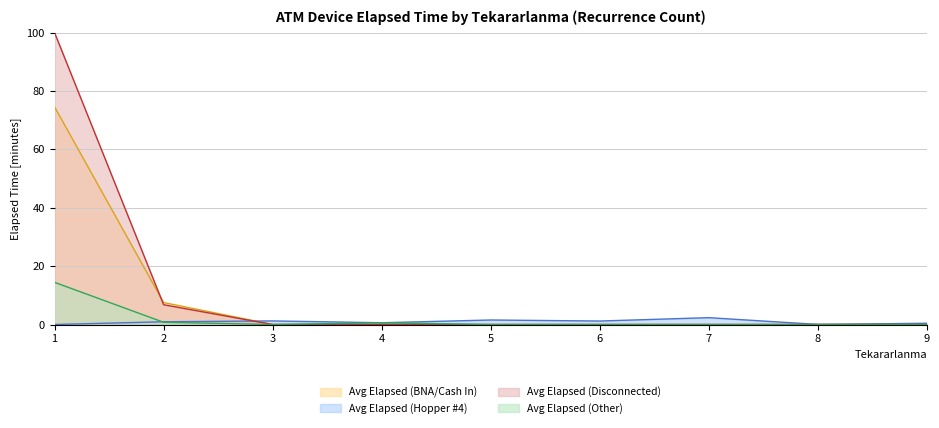

At how many categories does at least one series exceed 97?

1